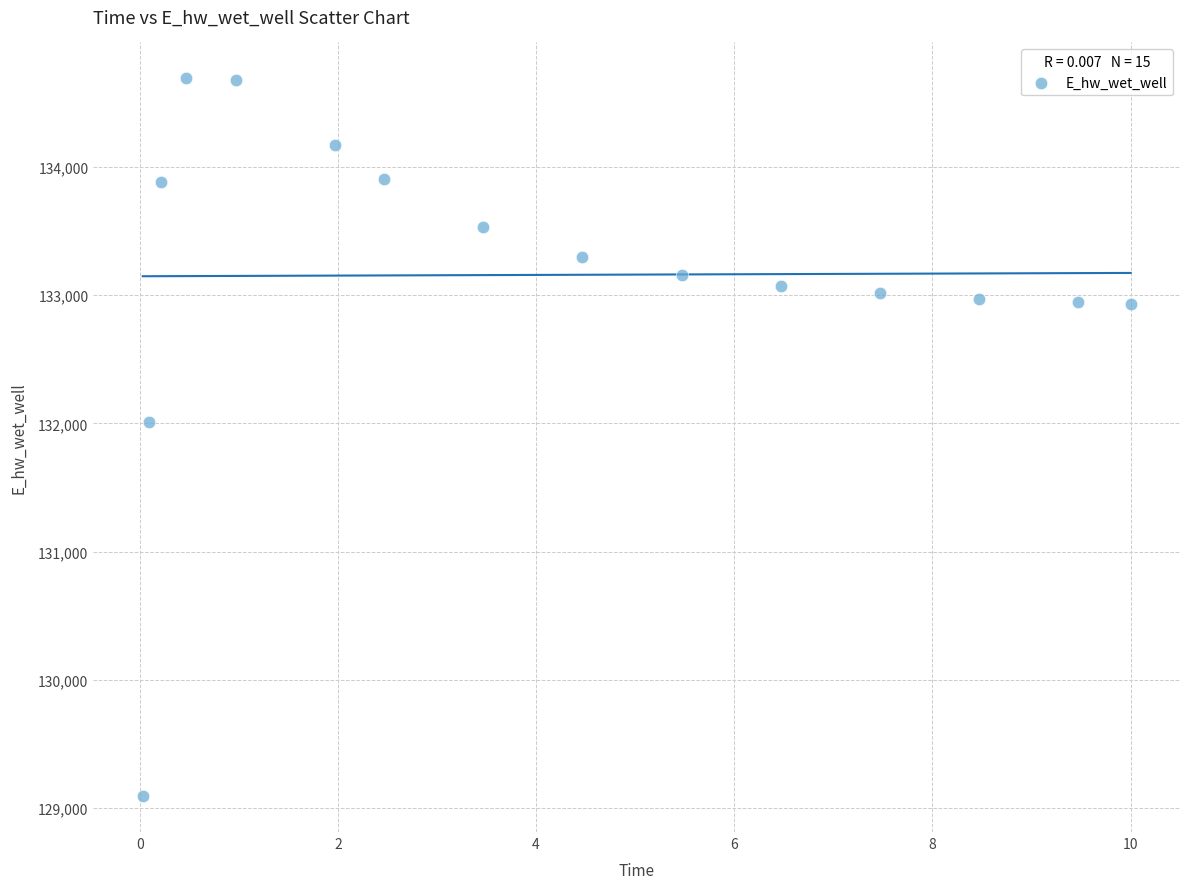

What is the range of X values (max minus min)?

10.0